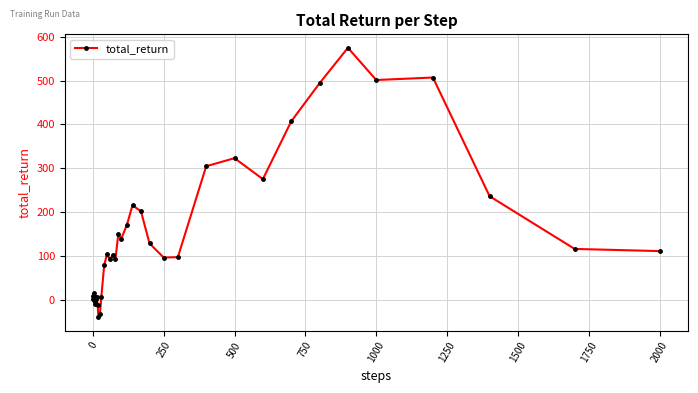

What is the greatest value displayed?

574.5